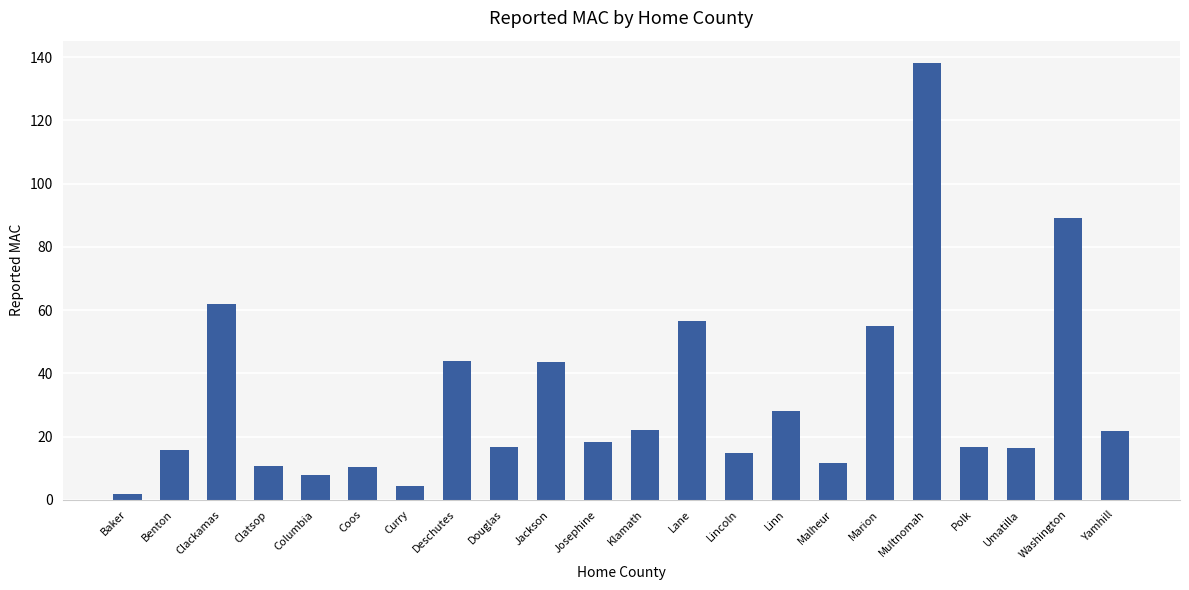

How many data points does each series have?

22